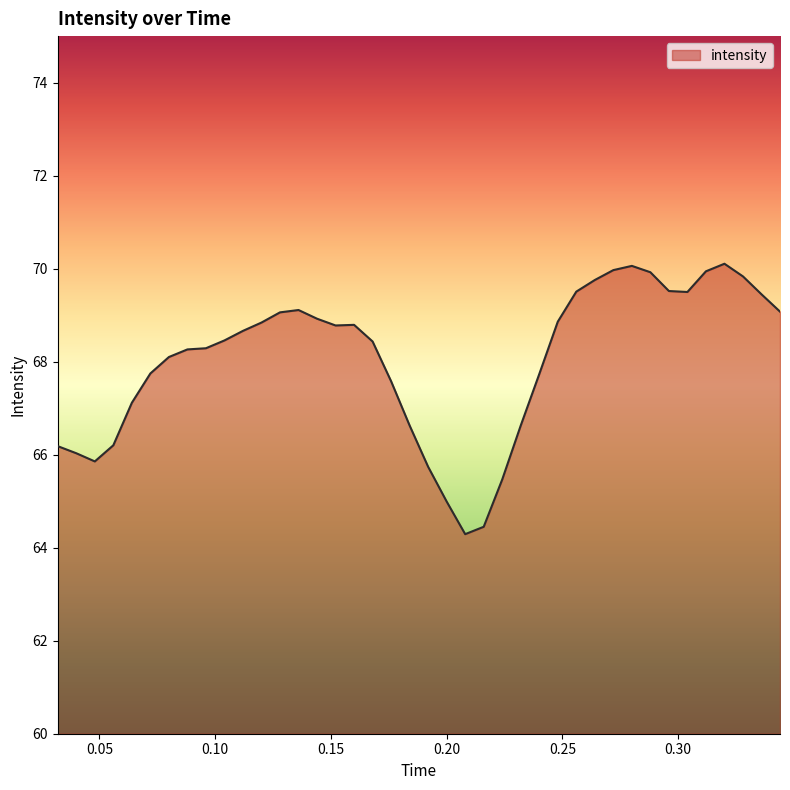

What is the average value?

68.0